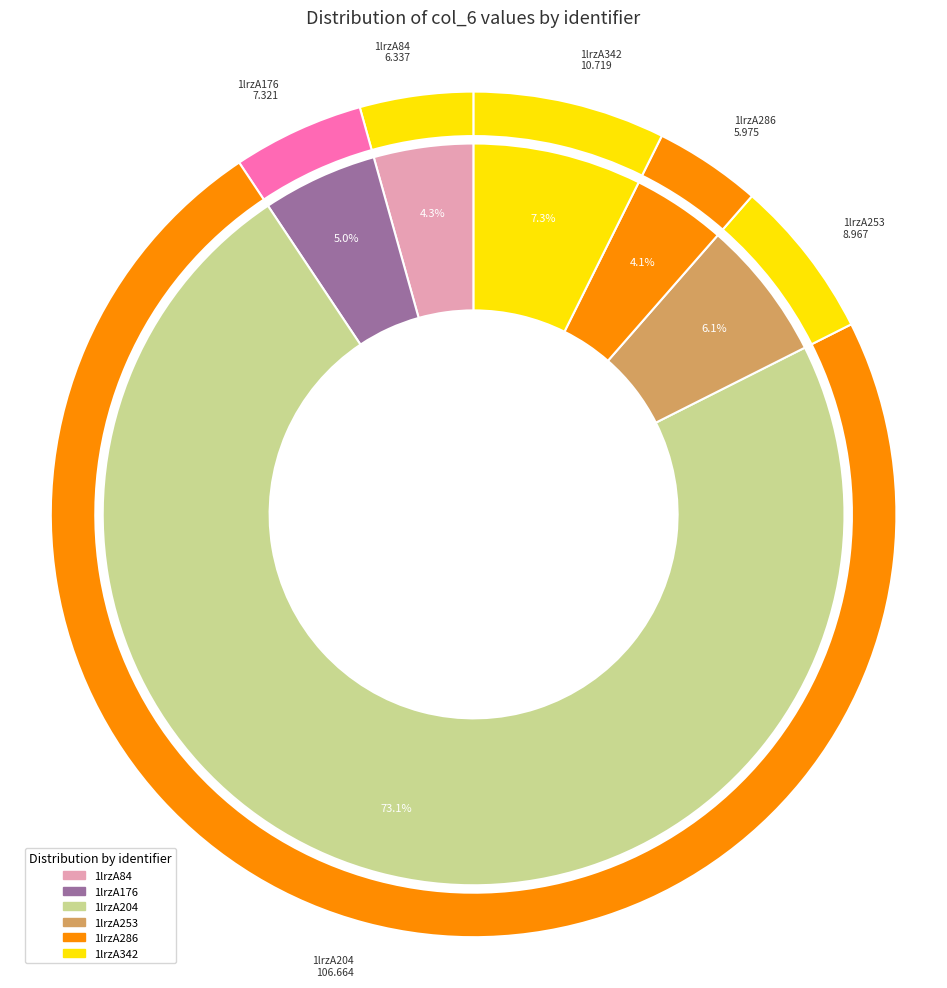

What percentage is NOT represented by 1lrzA253?

93.9%